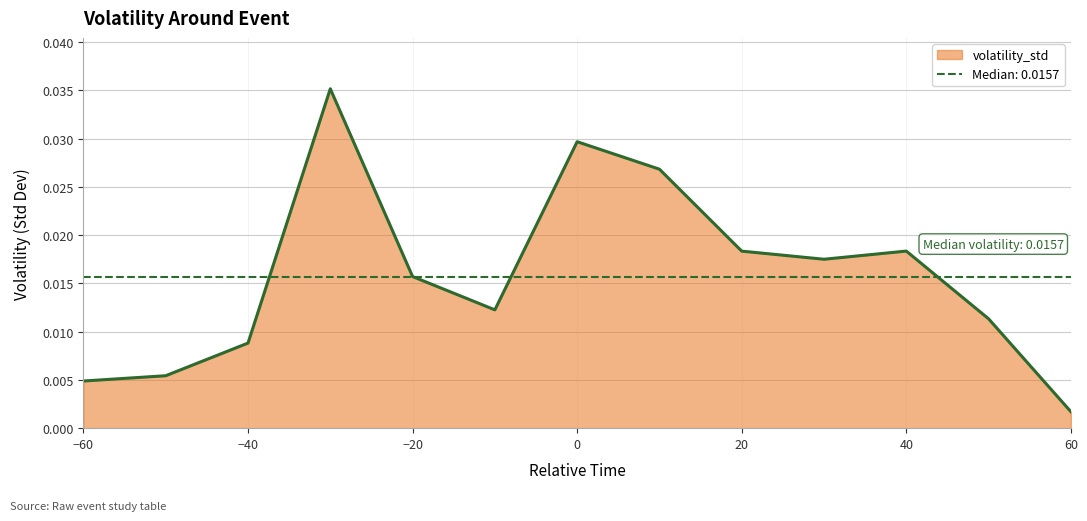

At which category does the data reach its first local peak?

-30